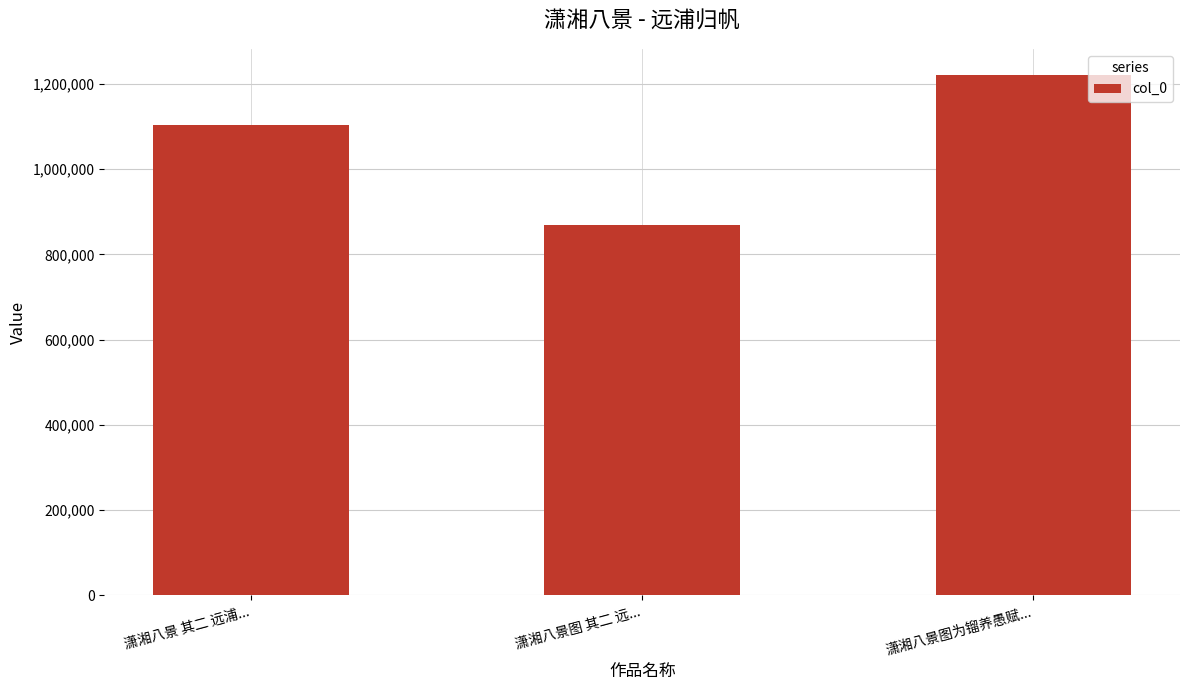

How many bars are there in total?

3